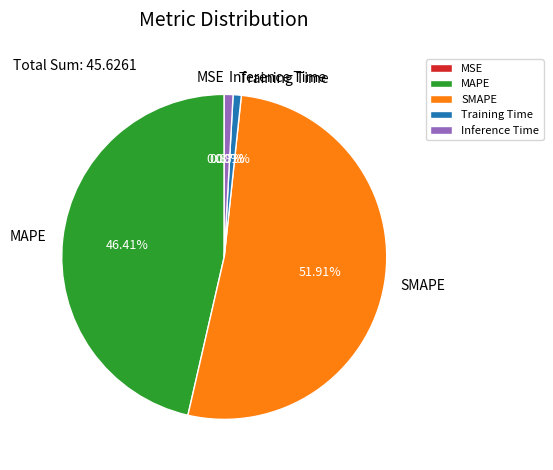

To the nearest percent, what is the combined percentage of Inference Time and MAPE?

47%